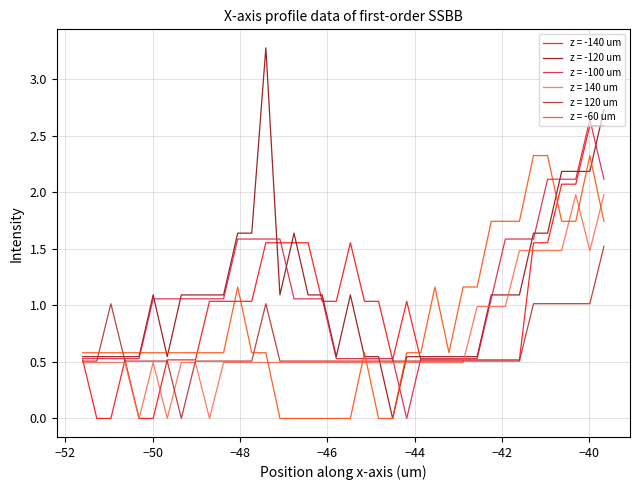

What is the maximum value shown in the chart?

3.3